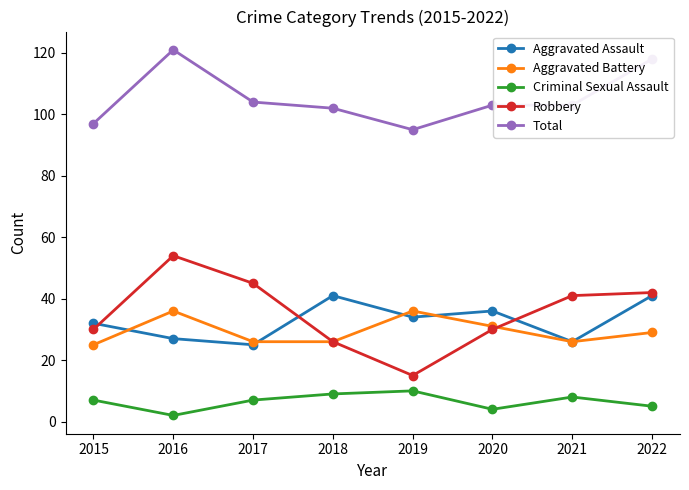

True or false: Aggravated Battery has more than 0 points higher than both neighbors.

True